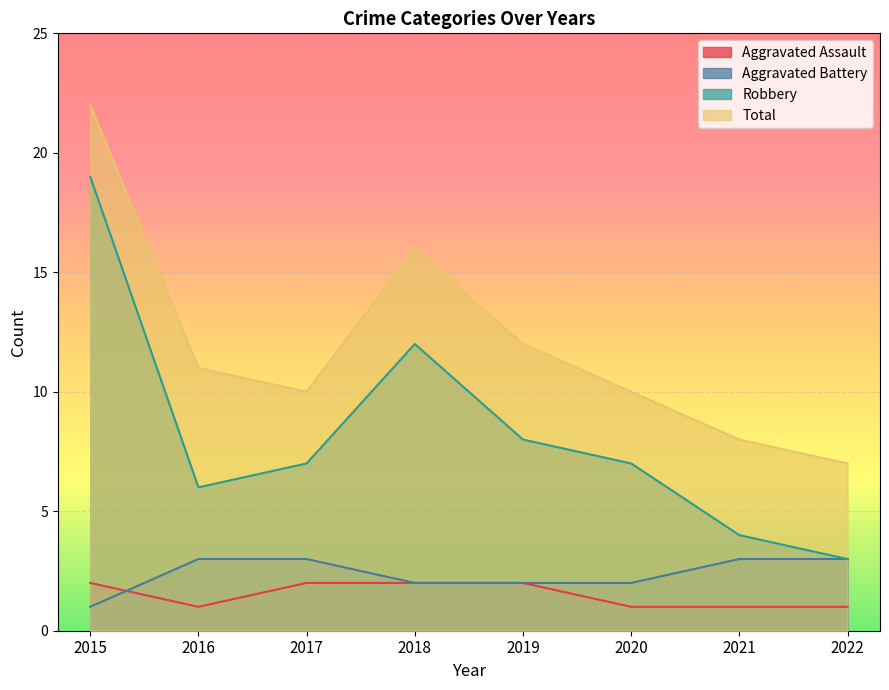

What is the difference between the maximum and minimum values in the Aggravated Battery series?

2